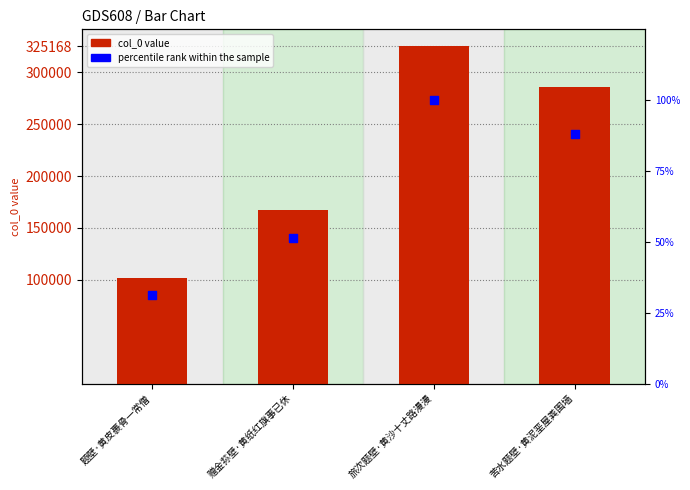

What is the total value across all series at 赠金荪壁·黄纸红旗事已休?

167401.5